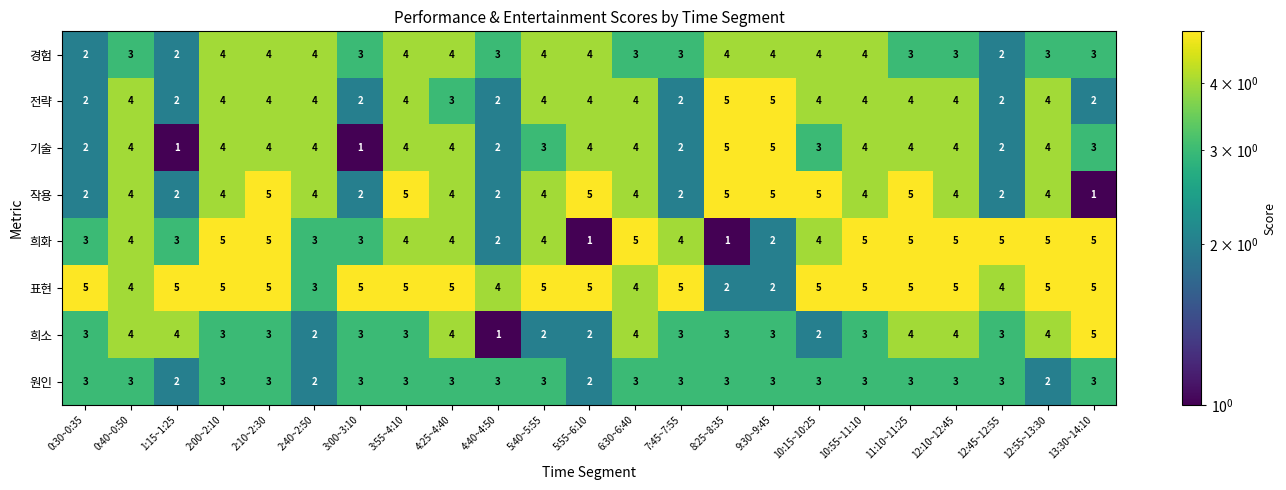

What is the approximate value of 표현 at 2:00~2:10?

5